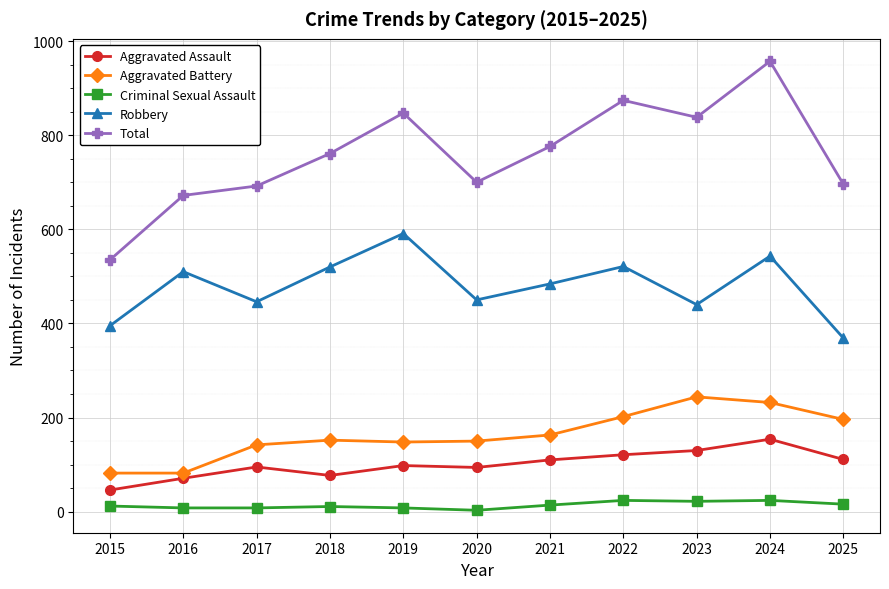

List the series in order of their peak value, highest first.

Total, Robbery, Aggravated Battery, Aggravated Assault, Criminal Sexual Assault